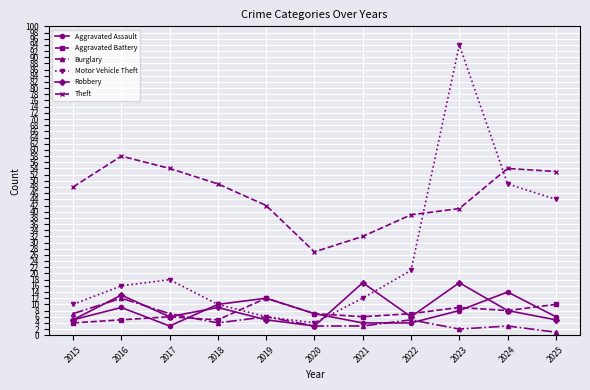

How many categories are shown in the chart?

11